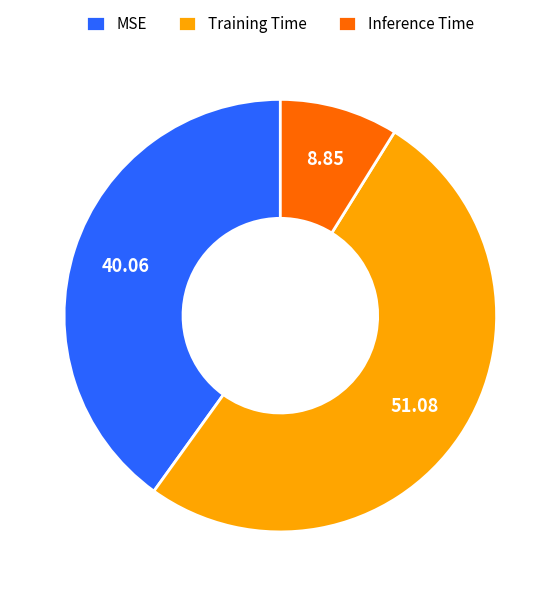

Is there a majority slice in this chart?

Yes